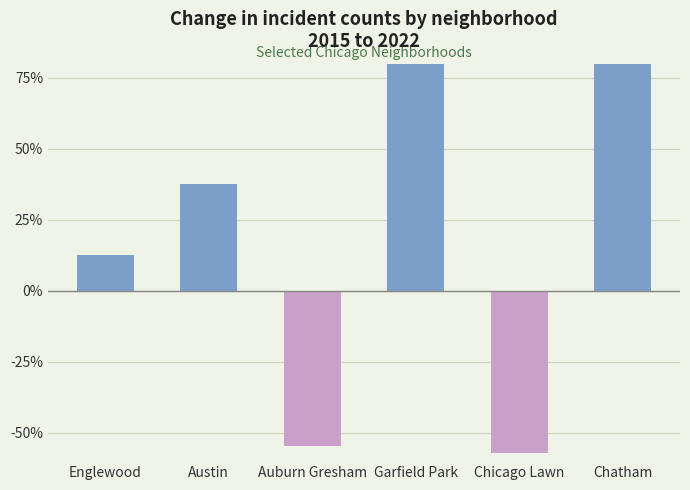

List the labels in order of value, largest first.

Chatham, Garfield Park, Austin, Englewood, Auburn Gresham, Chicago Lawn